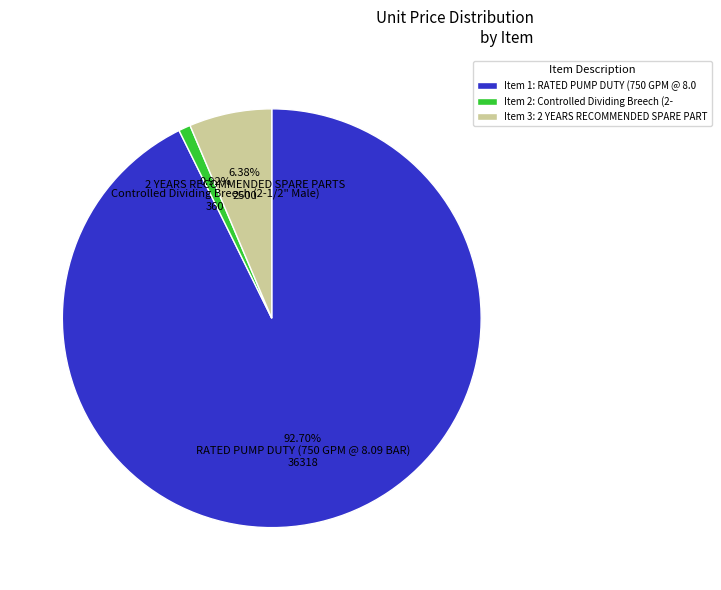

Combined, do Item 1: RATED PUMP DUTY (750 GPM @ 8.0 and Item 3: 2 YEARS RECOMMENDED SPARE PART account for over 50%?

Yes